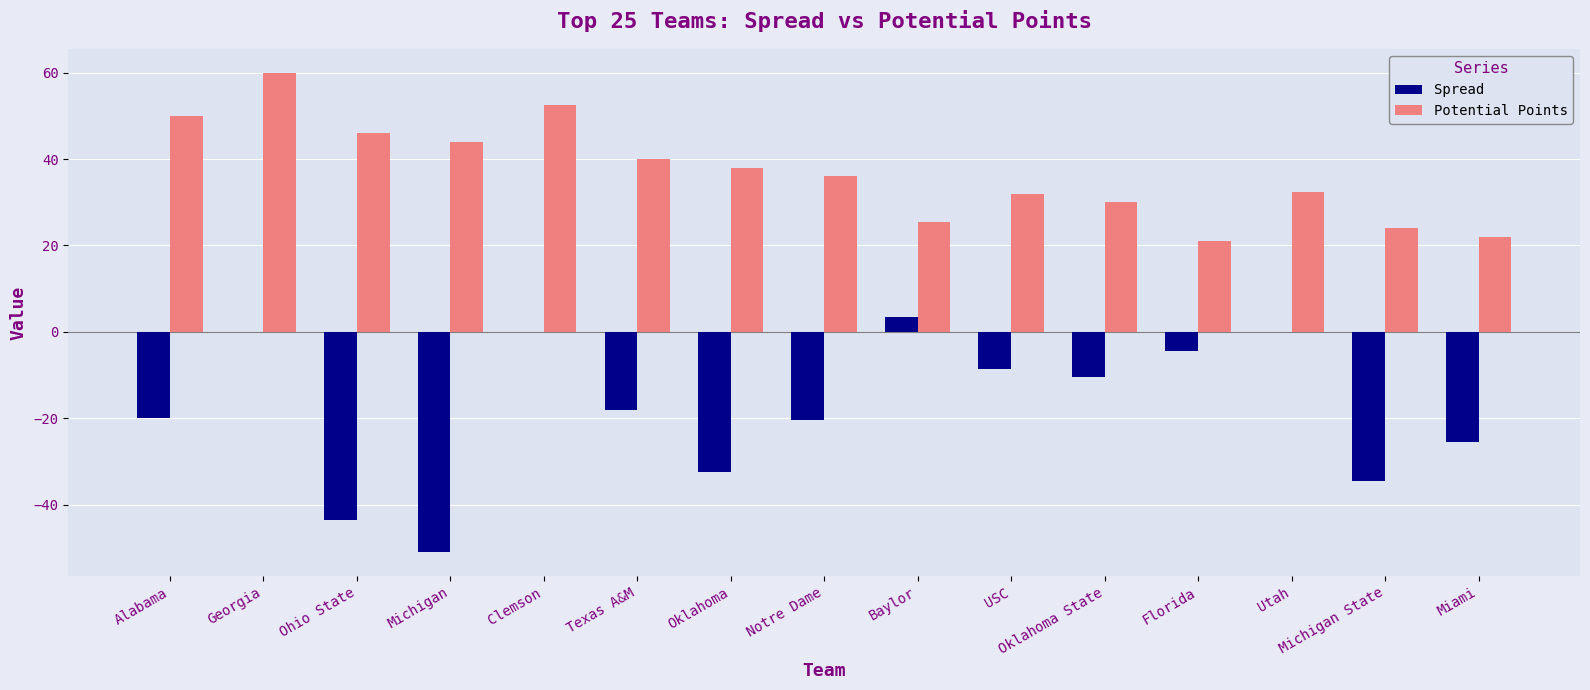

What are all the series names shown in the legend?

Spread, Potential Points